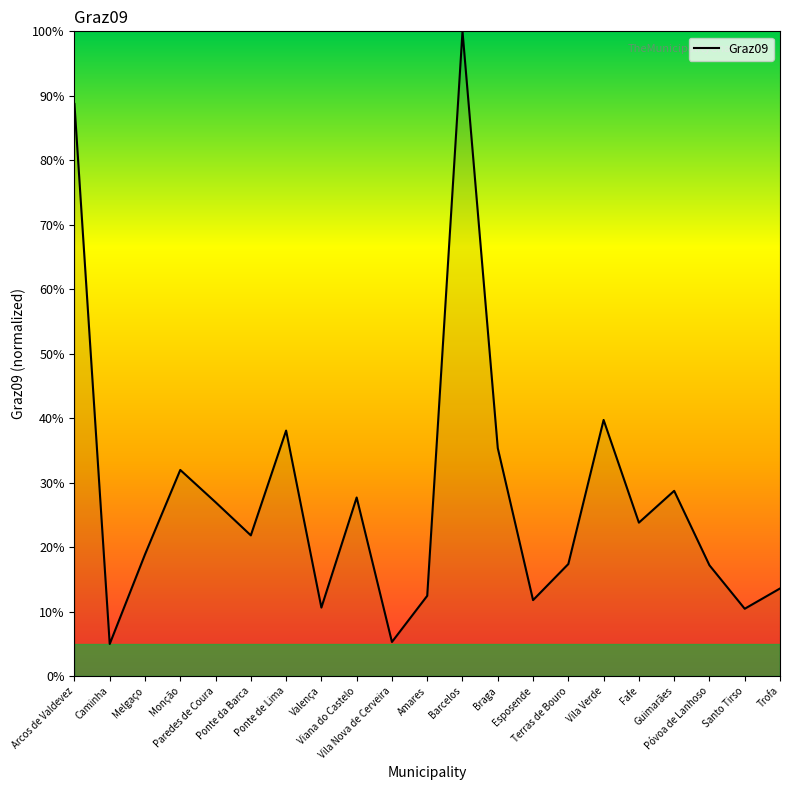

The chart shows a value of 11.1 at Ponte da Barca. True or false?

False